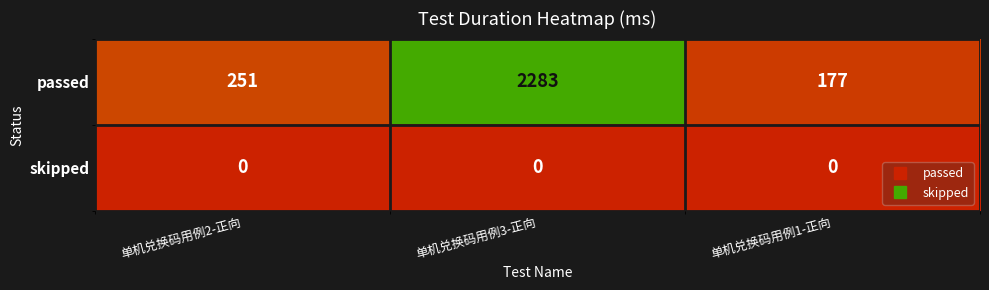

Which series changed the most between 单机兑换码用例3-正向 and 单机兑换码用例1-正向?

passed